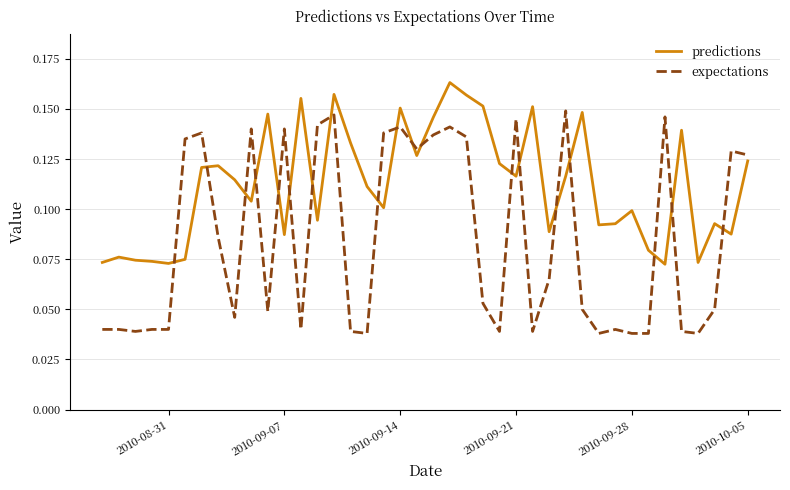

At how many categories does at least one series exceed 0?

40